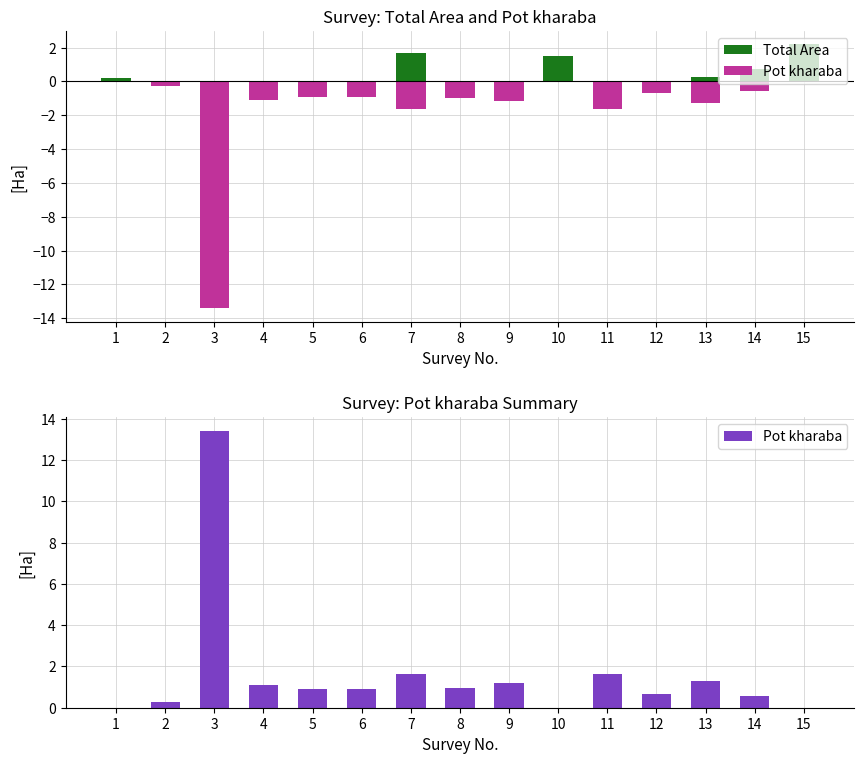

Which label corresponds to the smallest value in the chart?

2